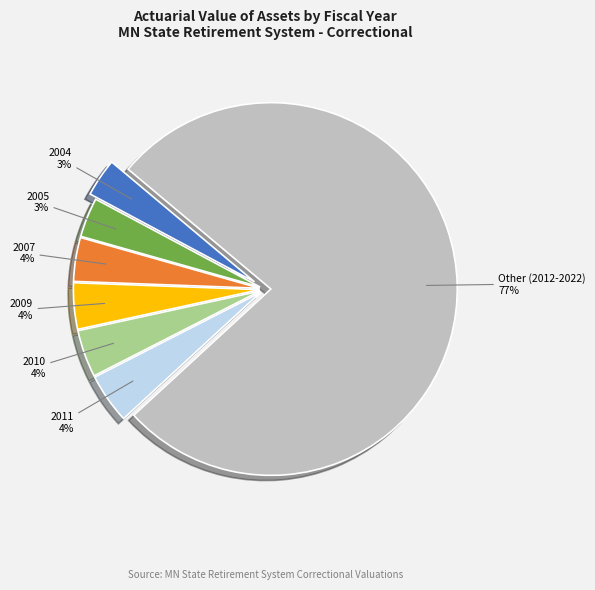

Is 2010 the majority of the pie?

No